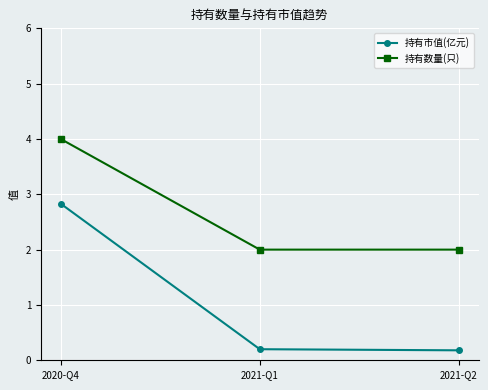

What is the average value of the 持有市值(亿元) series?

1.1